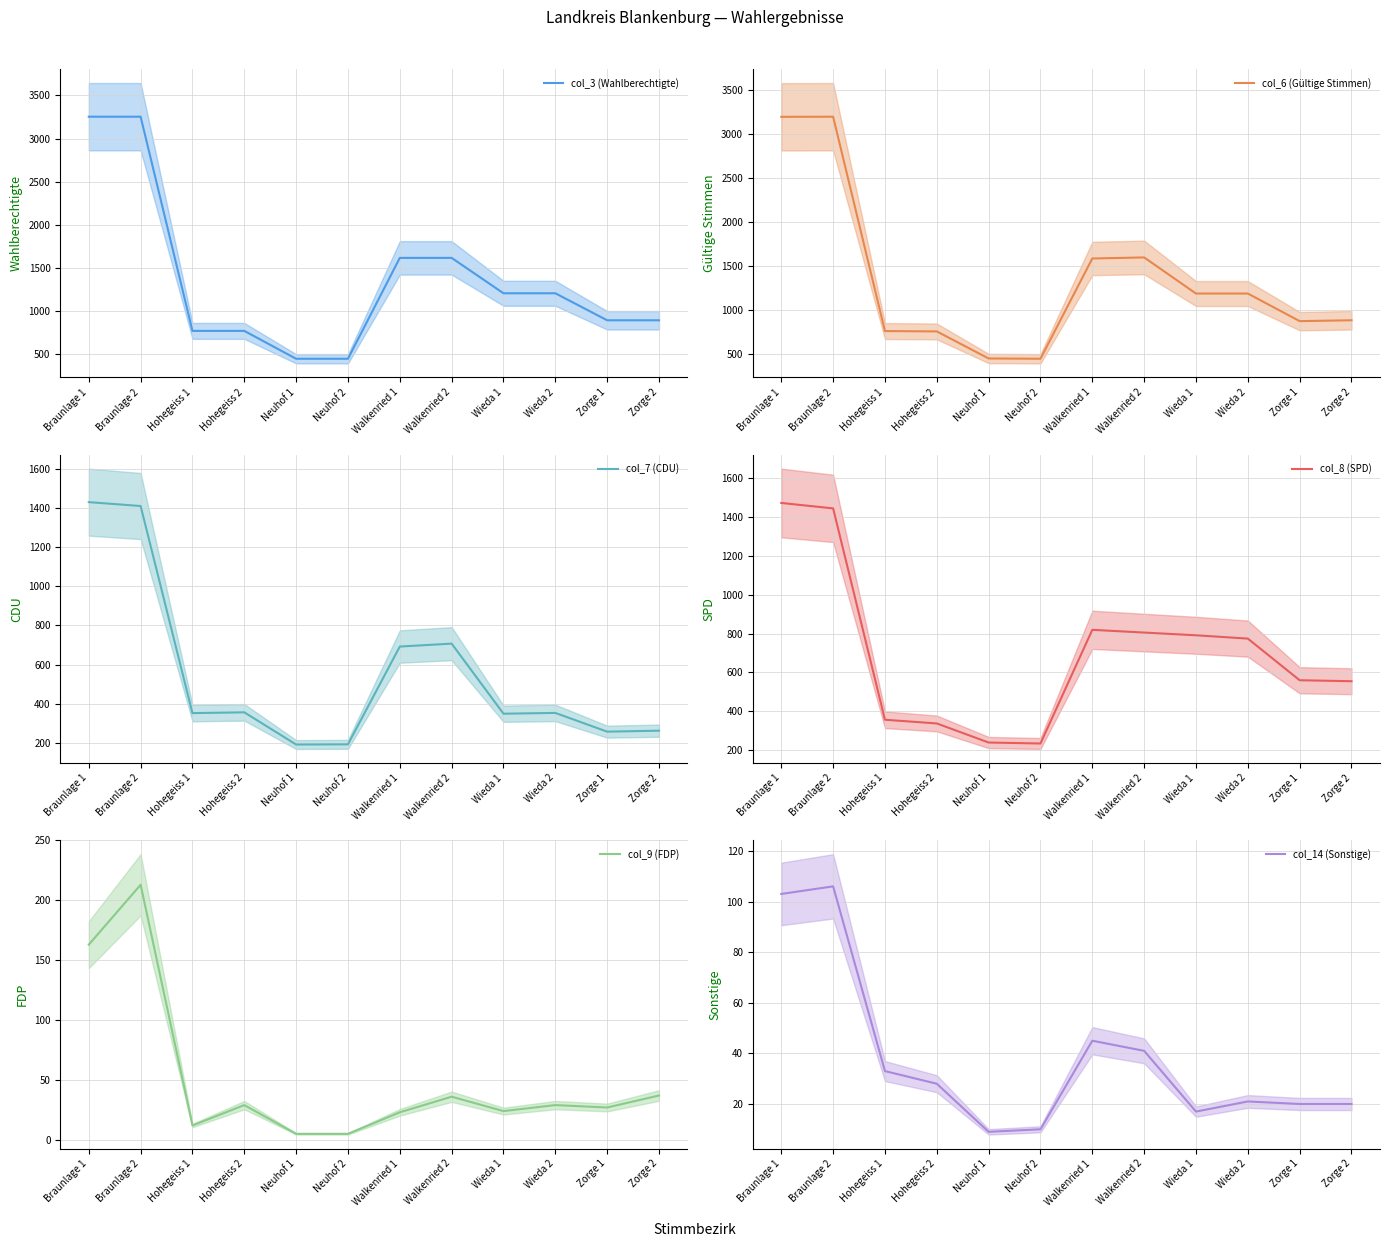

Reading left to right, list all the values displayed in this chart.

col_3 (Wahlberechtigte): Braunlage 1=3253	Braunlage 2=3253	Hohegeiss 1=771	Hohegeiss 2=771	Neuhof 1=448	Neuhof 2=448	Walkenried 1=1617	Walkenried 2=1617	Wieda 1=1207	Wieda 2=1207	Zorge 1=894	Zorge 2=894
col_6 (Gültige Stimmen): Braunlage 1=3195	Braunlage 2=3196	Hohegeiss 1=757	Hohegeiss 2=753	Neuhof 1=445	Neuhof 2=442	Walkenried 1=1583	Walkenried 2=1595	Wieda 1=1184	Wieda 2=1184	Zorge 1=870	Zorge 2=880
col_7 (CDU): Braunlage 1=1432	Braunlage 2=1412	Hohegeiss 1=351	Hohegeiss 2=355	Neuhof 1=190	Neuhof 2=191	Walkenried 1=692	Walkenried 2=707	Wieda 1=348	Wieda 2=352	Zorge 1=256	Zorge 2=261
col_8 (SPD): Braunlage 1=1471	Braunlage 2=1443	Hohegeiss 1=357	Hohegeiss 2=338	Neuhof 1=240	Neuhof 2=235	Walkenried 1=819	Walkenried 2=805	Wieda 1=791	Wieda 2=774	Zorge 1=560	Zorge 2=555
col_9 (FDP): Braunlage 1=163	Braunlage 2=213	Hohegeiss 1=12	Hohegeiss 2=29	Neuhof 1=5	Neuhof 2=5	Walkenried 1=23	Walkenried 2=36	Wieda 1=24	Wieda 2=29	Zorge 1=27	Zorge 2=37
col_14 (Sonstige): Braunlage 1=103	Braunlage 2=106	Hohegeiss 1=33	Hohegeiss 2=28	Neuhof 1=9	Neuhof 2=10	Walkenried 1=45	Walkenried 2=41	Wieda 1=17	Wieda 2=21	Zorge 1=20	Zorge 2=20